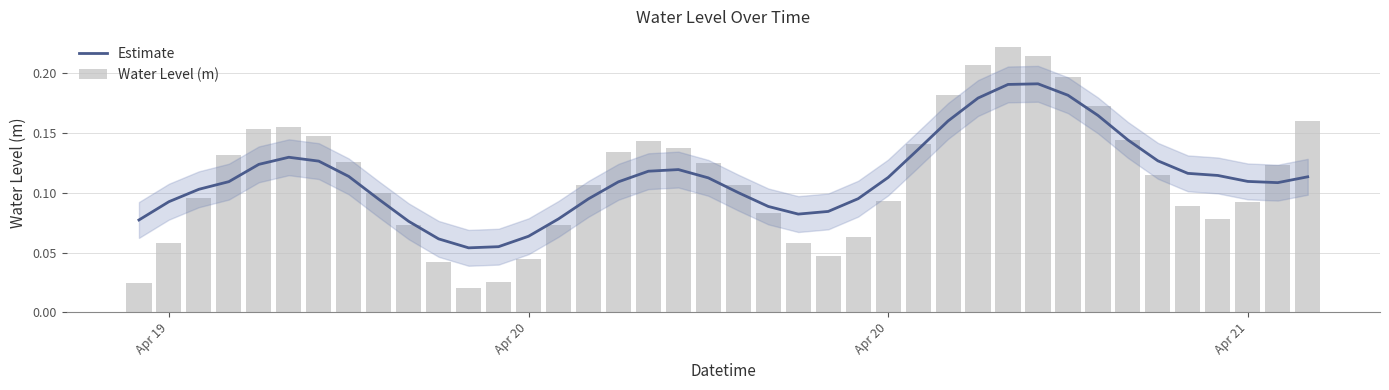

Does the chart contain any negative values?

No